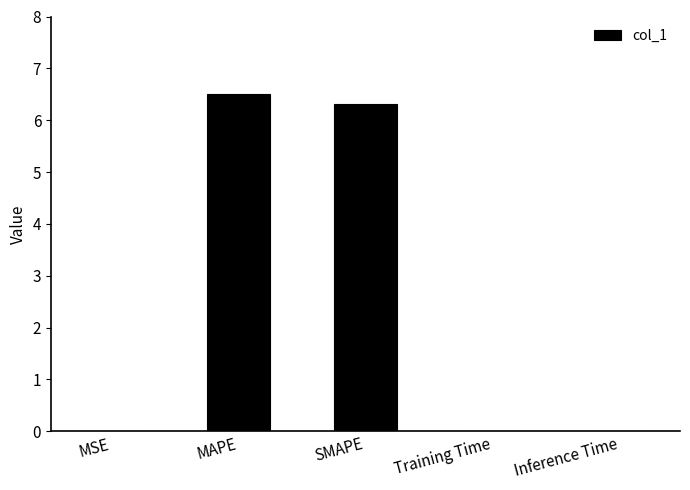

What is the maximum value shown in the chart?

6.5